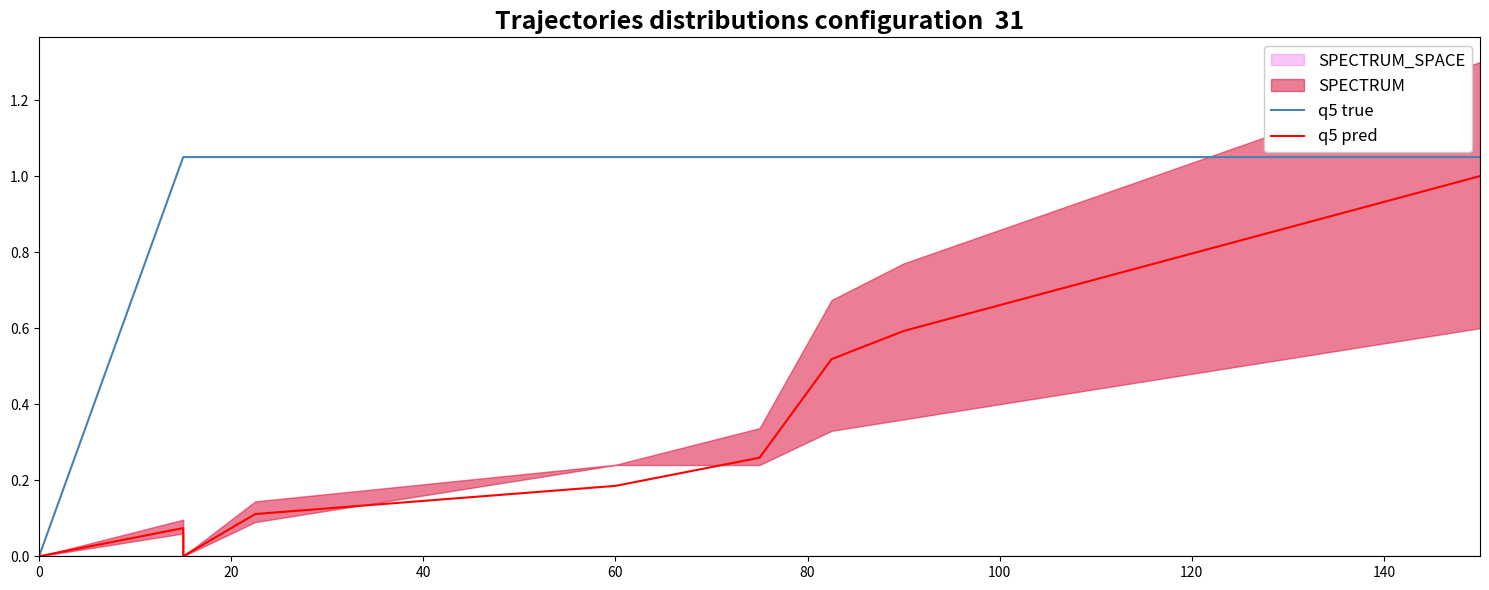

Which series has the largest total across all categories?

q5 true